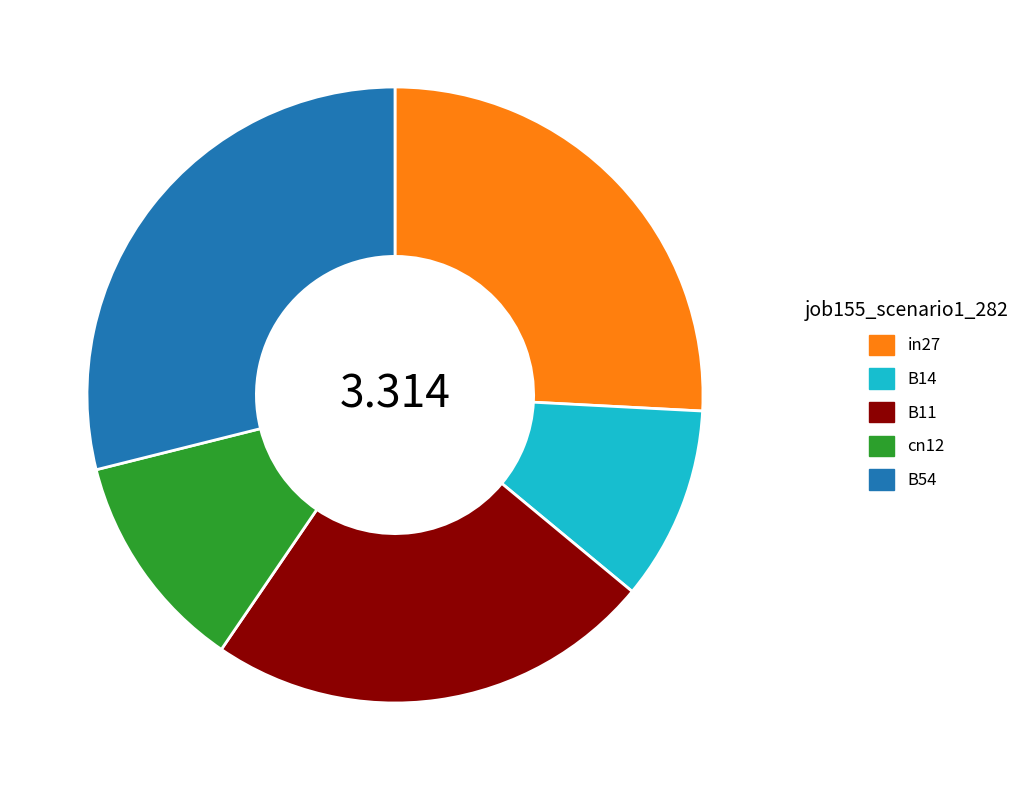

True or false: in27 accounts for 26% of the total.

True